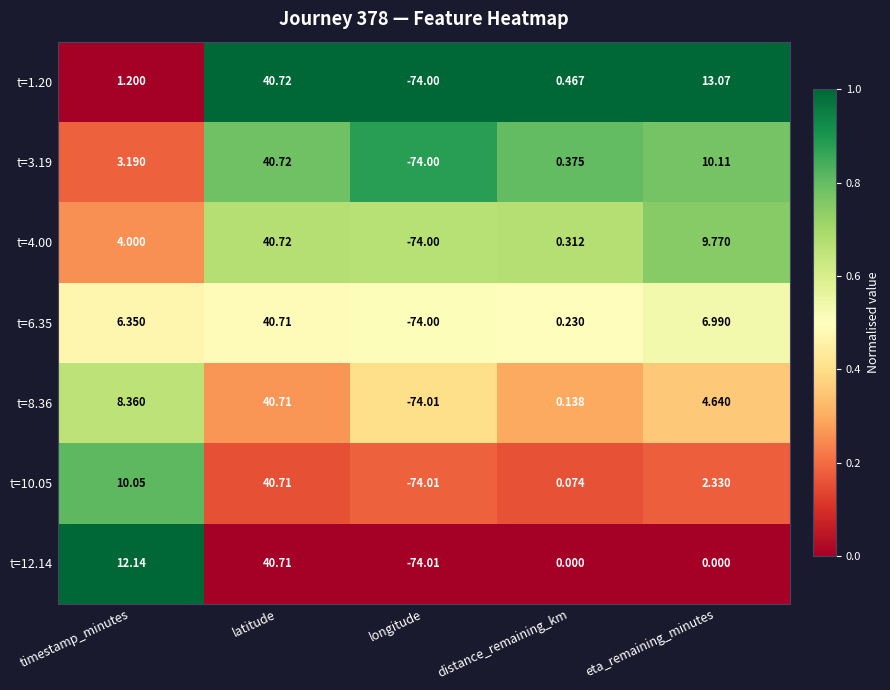

Where does the t=1.20 series first go above 1?

timestamp_minutes